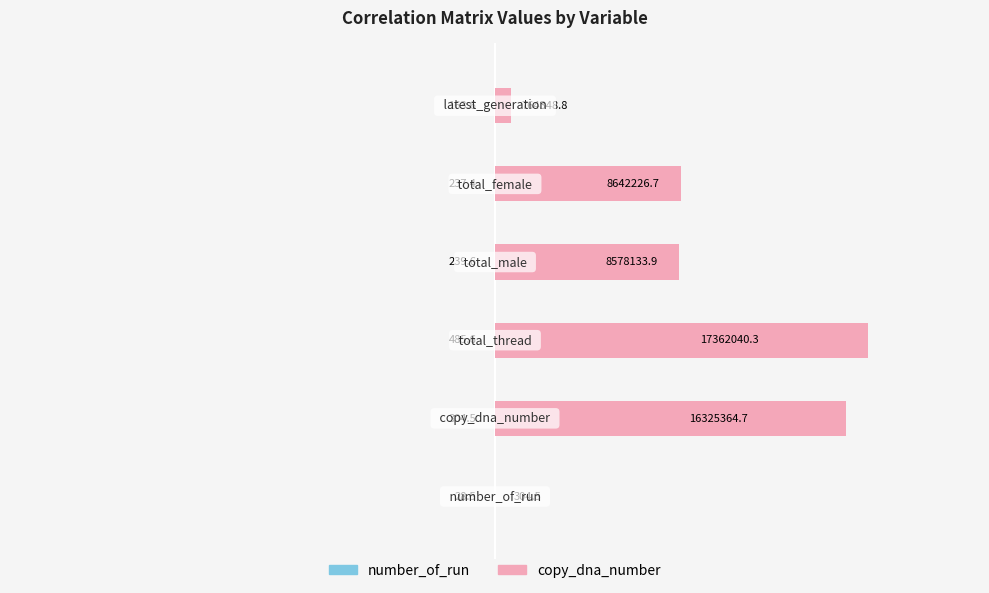

List the series in order of their peak value, lowest first.

number_of_run, copy_dna_number